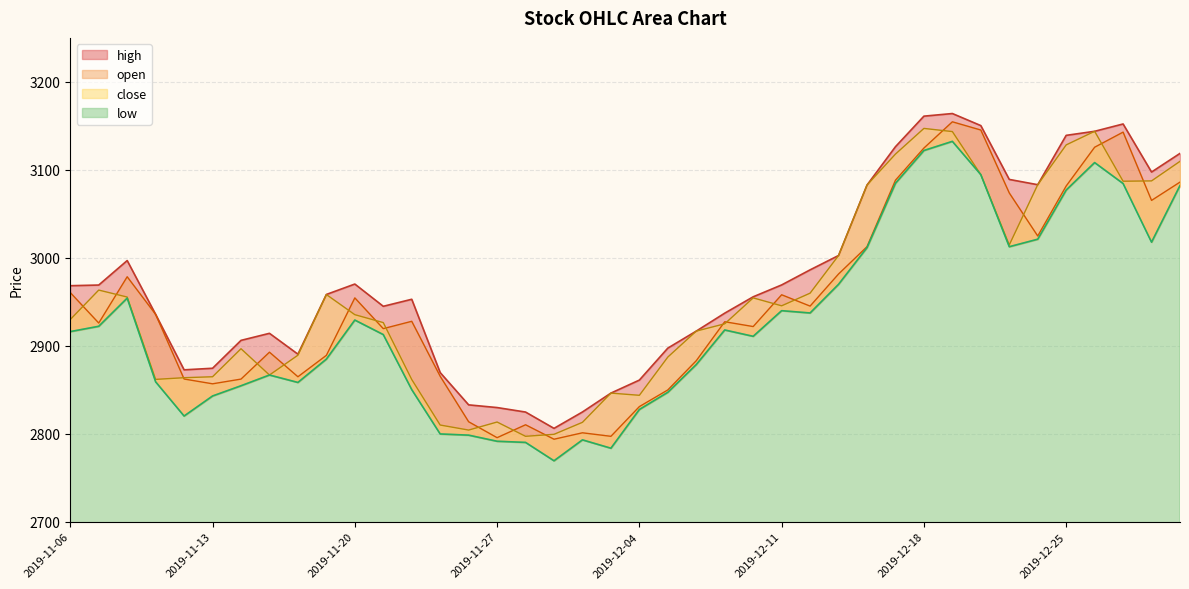

At which label is high closest to 2985?

2019-12-12